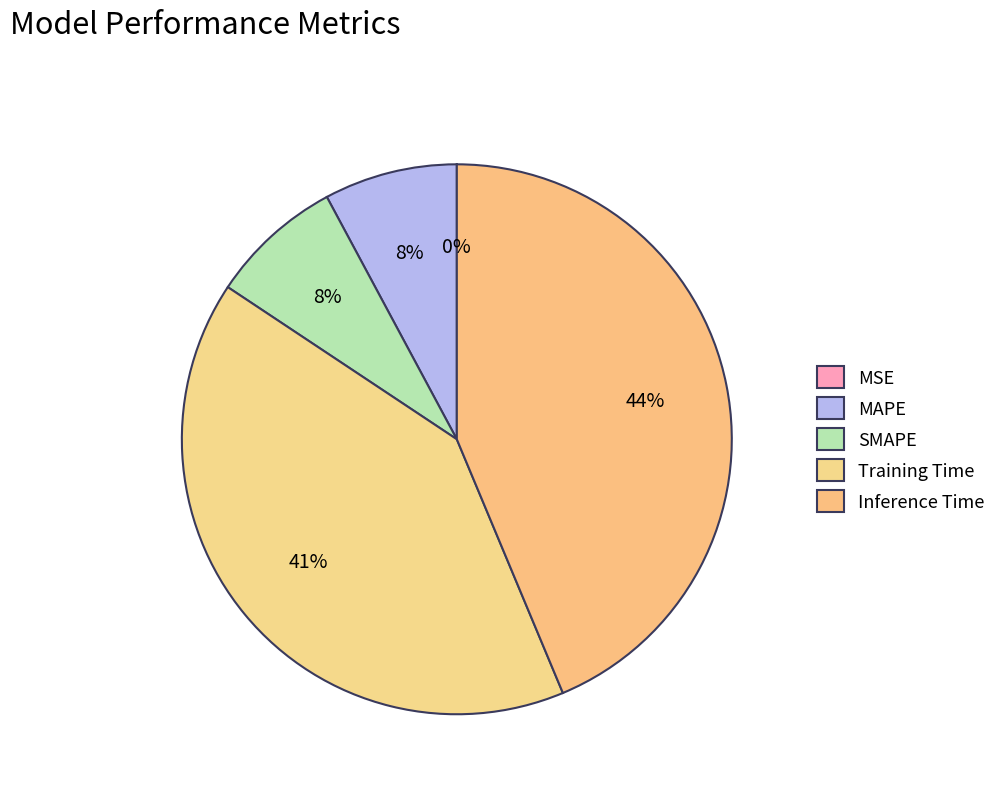

To the nearest percent, what percentage of the pie is MAPE?

8%